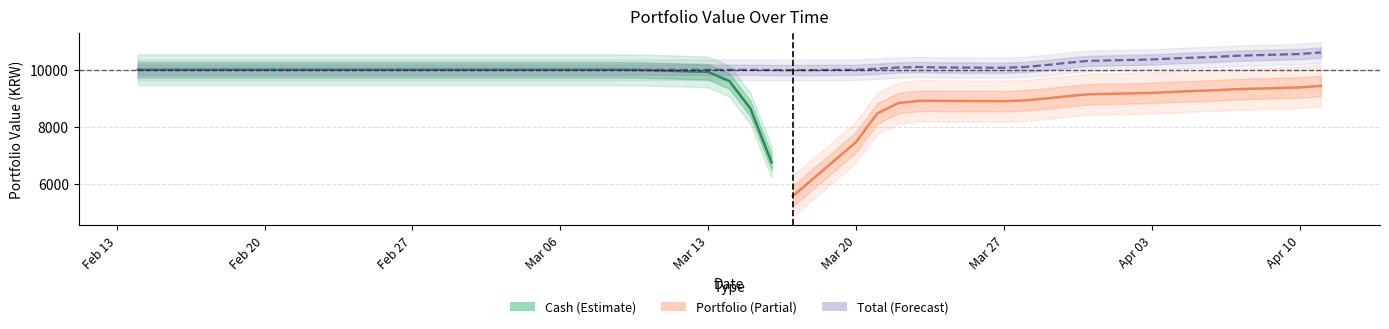

Which series has the largest total across all categories?

Total